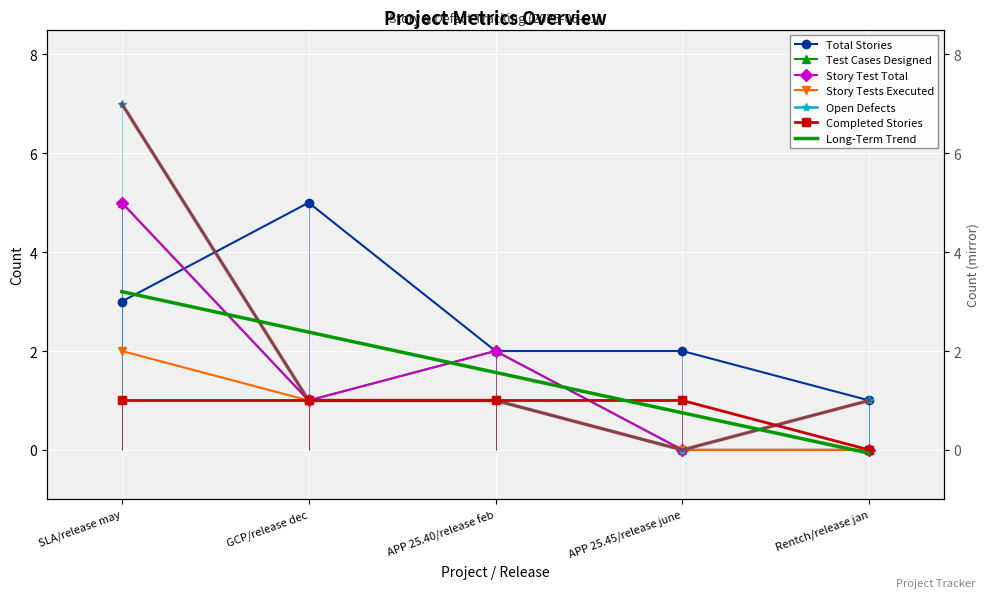

At which category is the sum across all series the highest?

SLA/release may